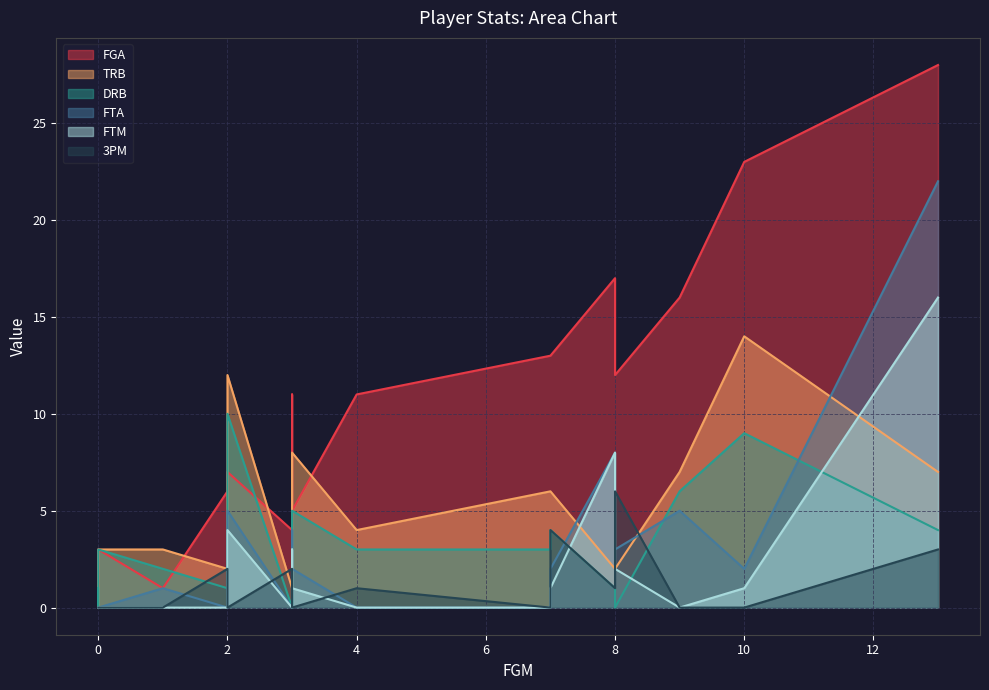

In TRB, how many points are higher than both neighbors (excluding endpoints)?

5